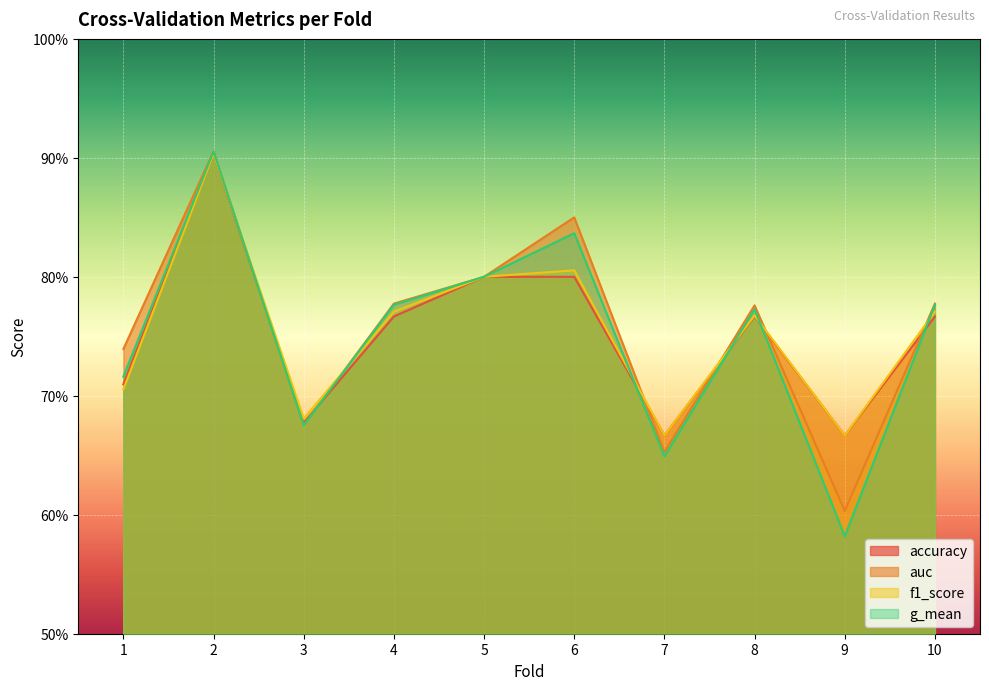

Which has a higher value, 2 or 10?

2